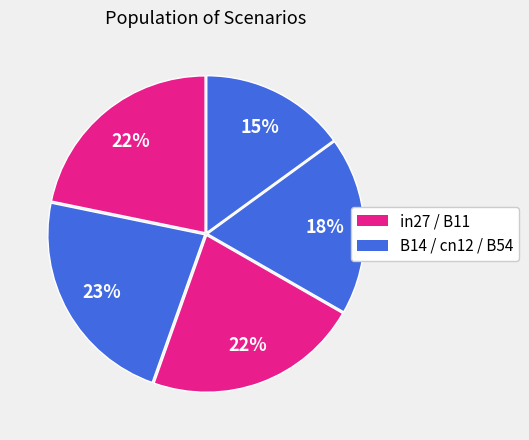

Count the number of slices in the pie.

5